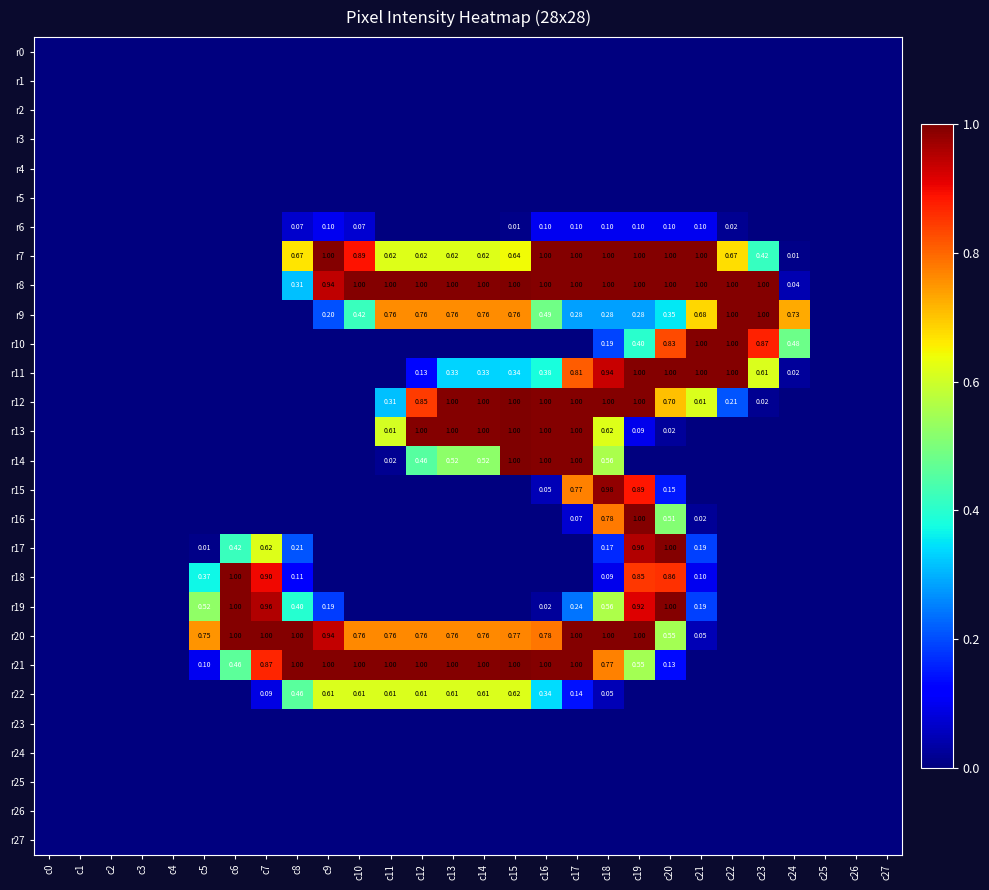

Which category has the highest value across all series?

c15